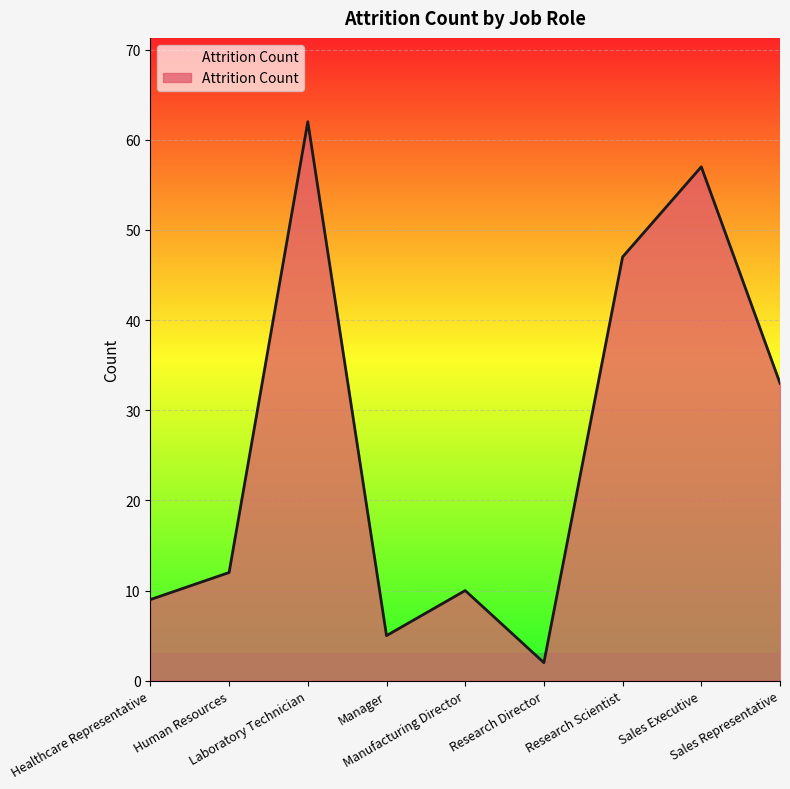

Where is the data nearest to the value 32?

Sales Representative